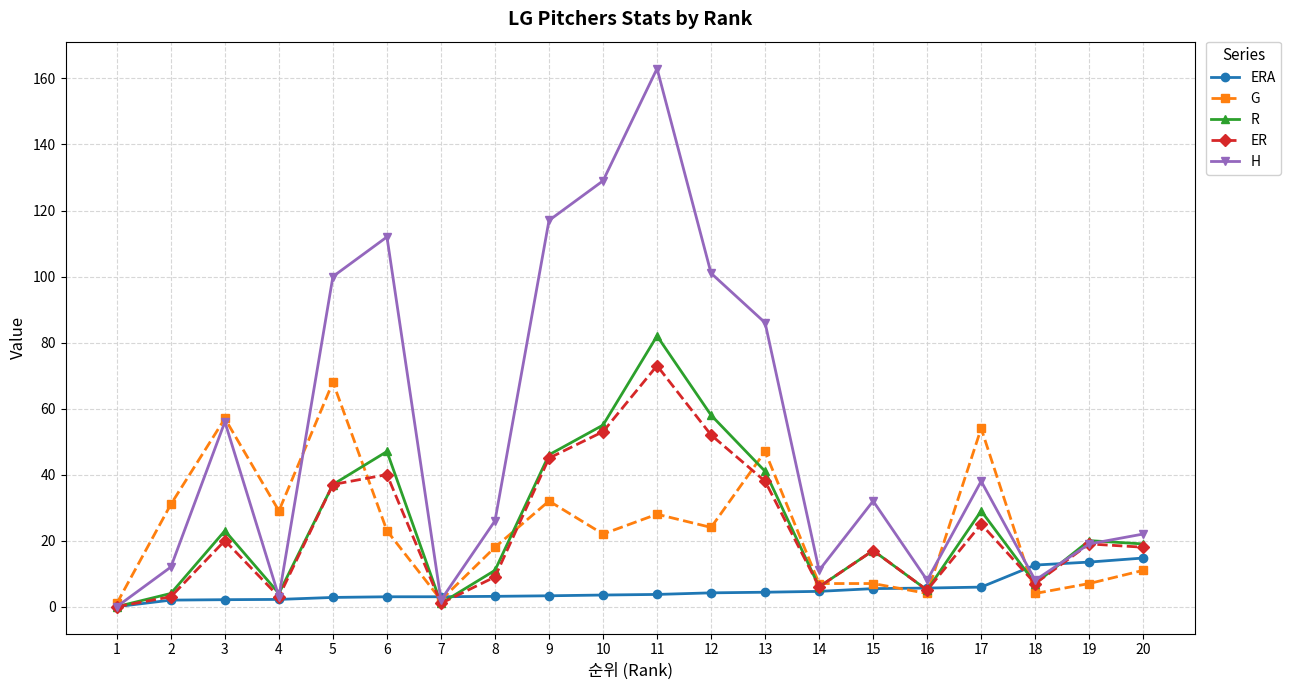

How many lines are shown in the chart?

5